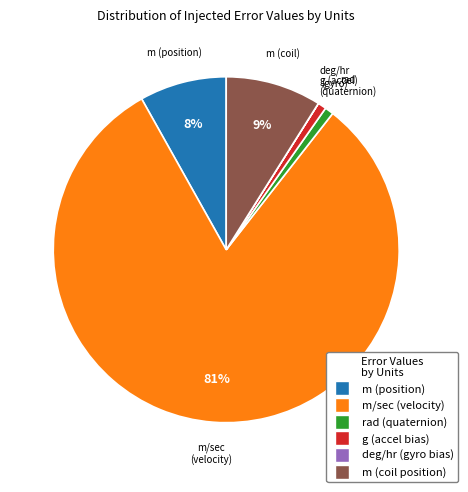

What percentage is the g (accel bias) slice, to the nearest percent?

1%